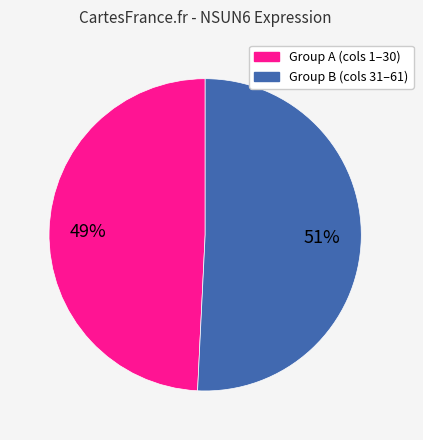

Is there any slice that represents more than half of the pie?

Yes